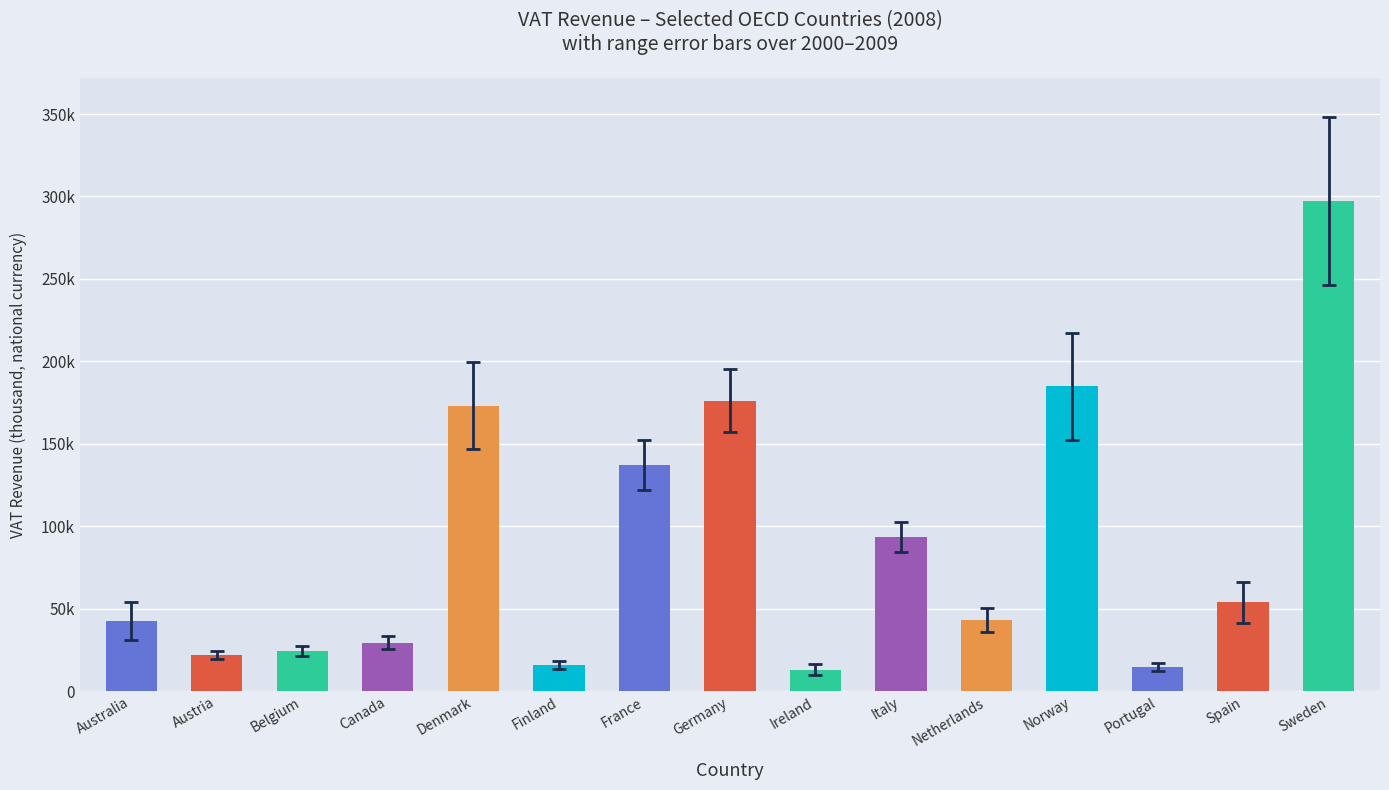

Does the chart contain any negative values?

No